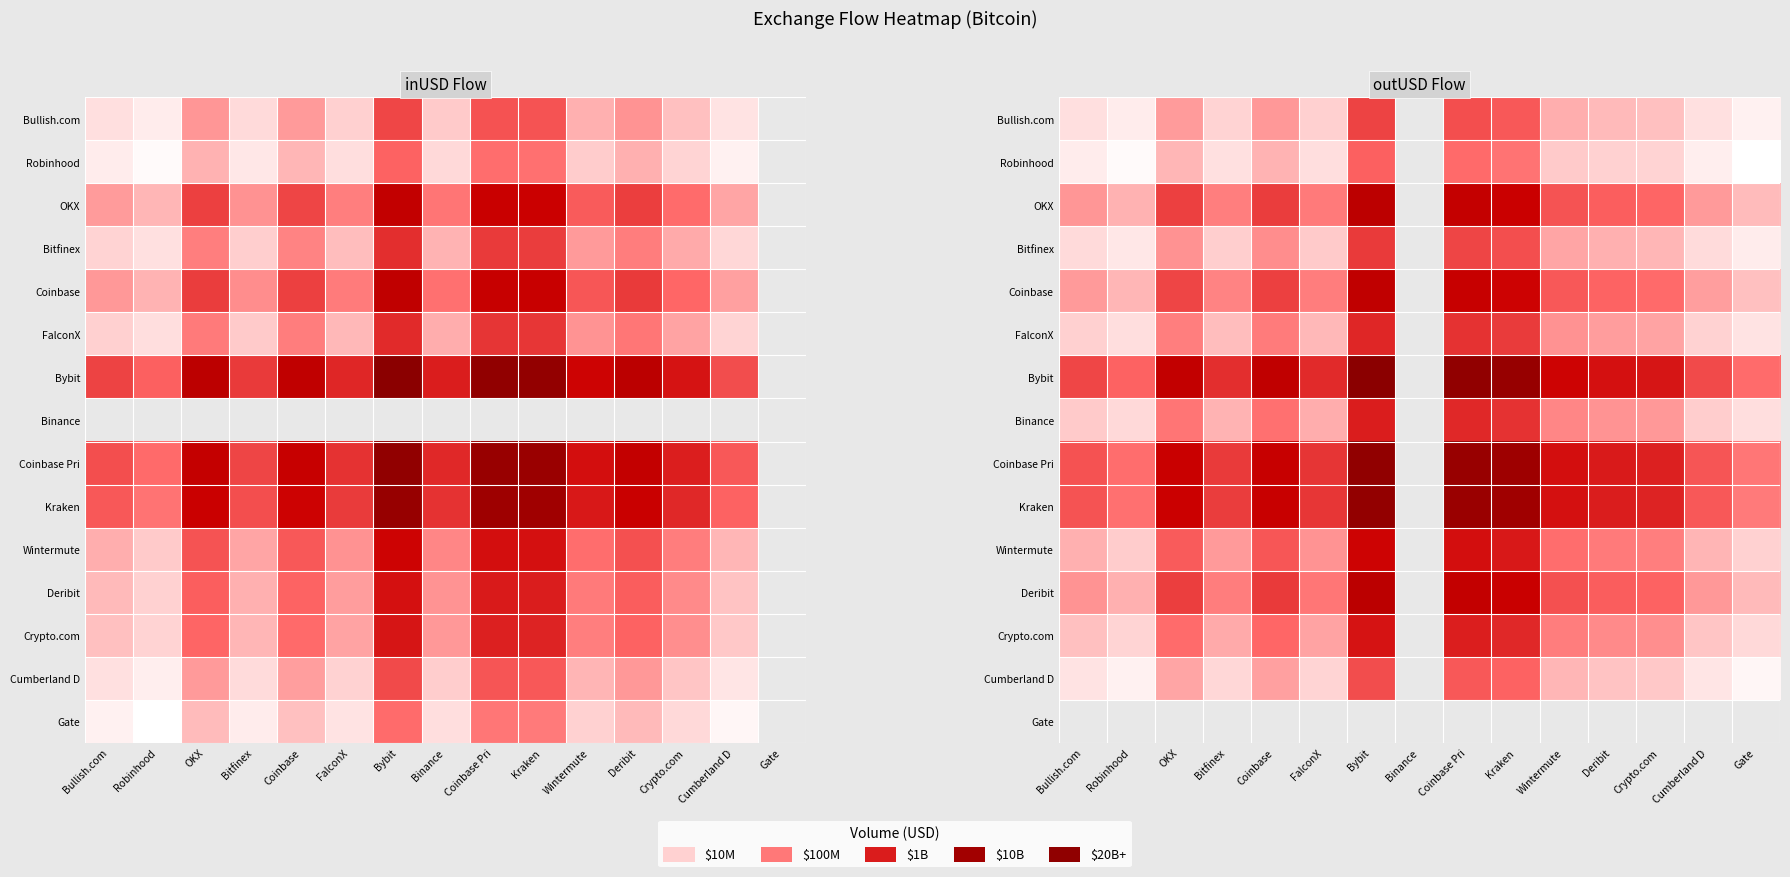

Is the value of OKX at Gate greater than the value of Crypto.com at Binance?

Yes